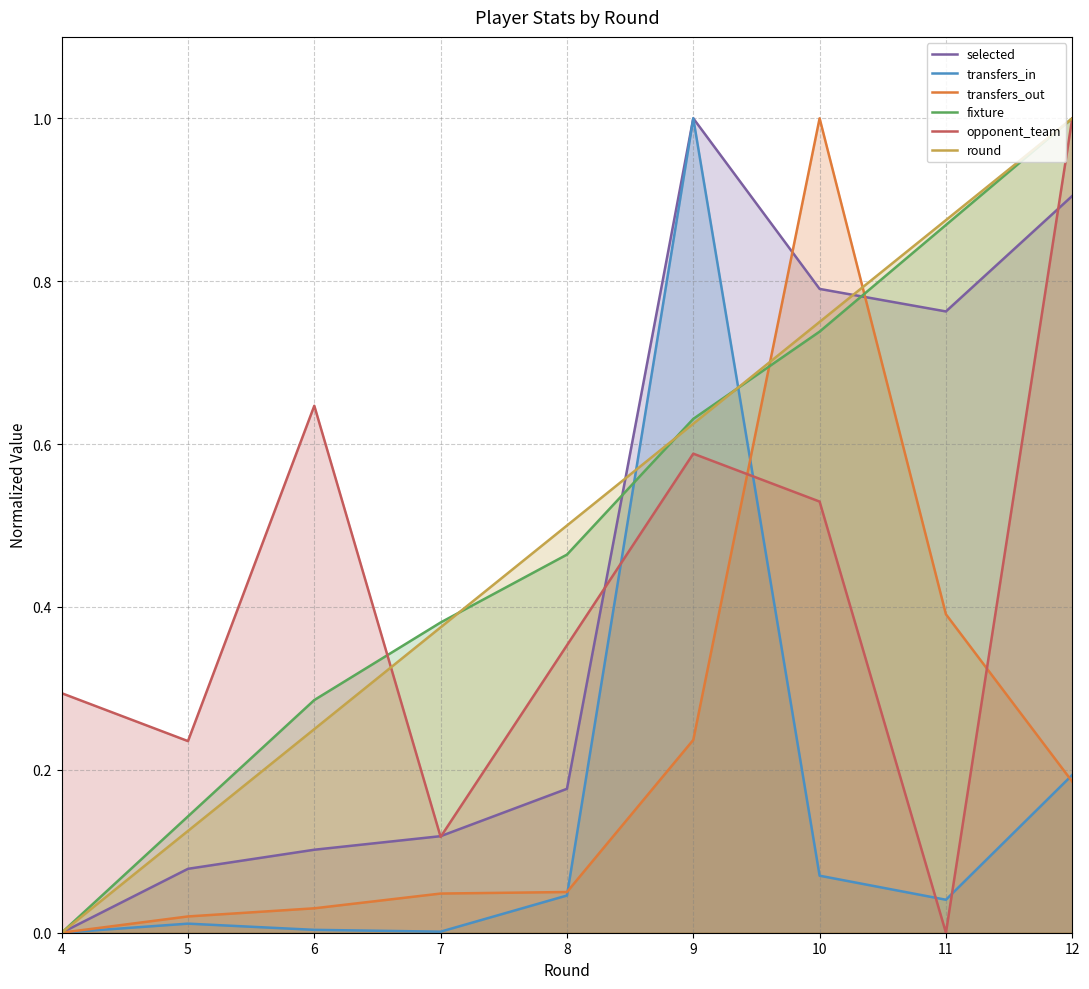

Reading left to right, list all the values displayed in this chart.

selected: 4=0.0	5=0.1	6=0.1	7=0.1	8=0.2	9=1.0	10=0.8	11=0.8	12=0.9
transfers_in: 4=0.0	5=0.0	6=0.0	7=0.0	8=0.0	9=1.0	10=0.1	11=0.0	12=0.2
transfers_out: 4=0.0	5=0.0	6=0.0	7=0.0	8=0.0	9=0.2	10=1.0	11=0.4	12=0.2
fixture: 4=0.0	5=0.1	6=0.3	7=0.4	8=0.5	9=0.6	10=0.7	11=0.9	12=1.0
opponent_team: 4=0.3	5=0.2	6=0.6	7=0.1	8=0.4	9=0.6	10=0.5	11=0.0	12=1.0
round: 4=0.0	5=0.1	6=0.2	7=0.4	8=0.5	9=0.6	10=0.8	11=0.9	12=1.0